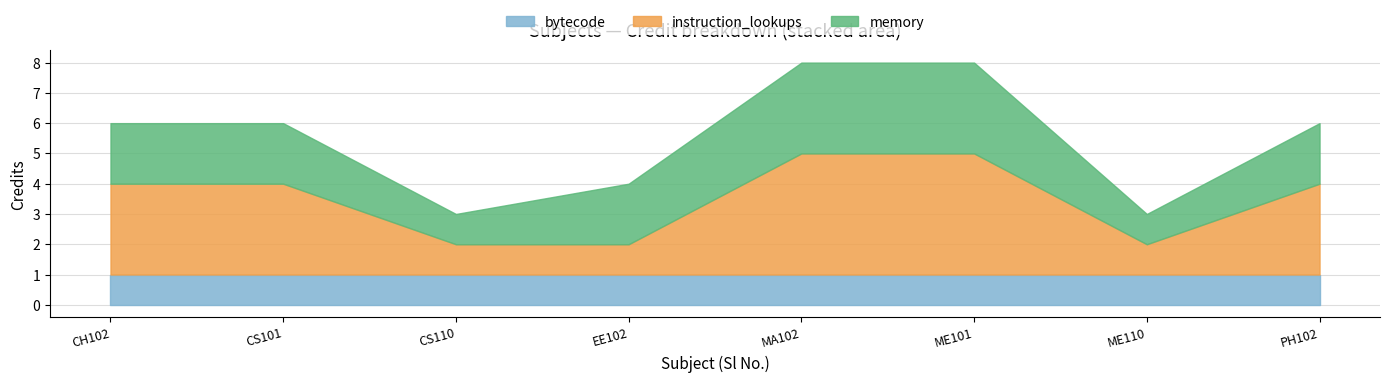

Count the memory values in the range 2 to 3.

6